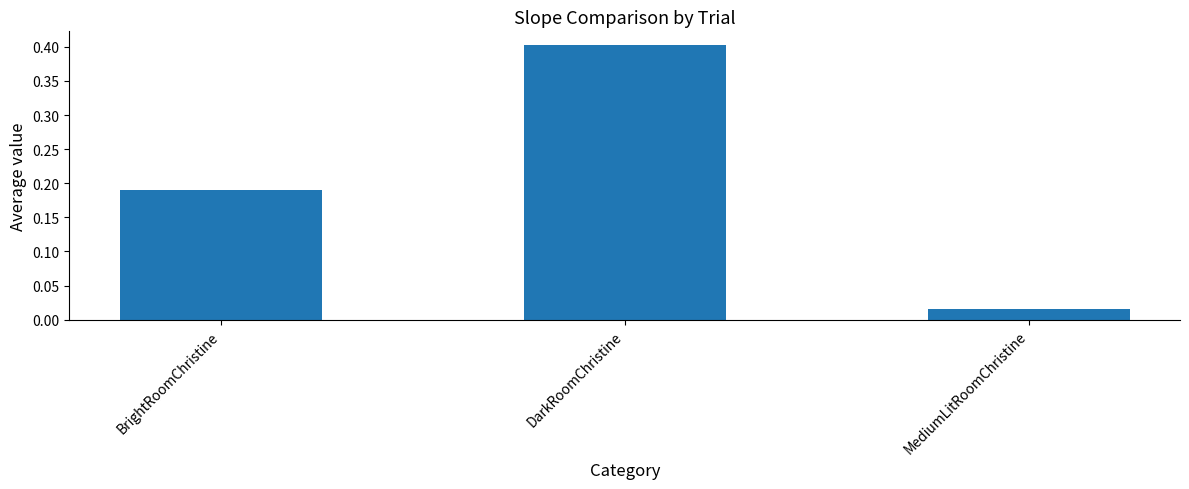

What is the difference between the values at DarkRoomChristine and MediumLitRoomChristine?

0.4